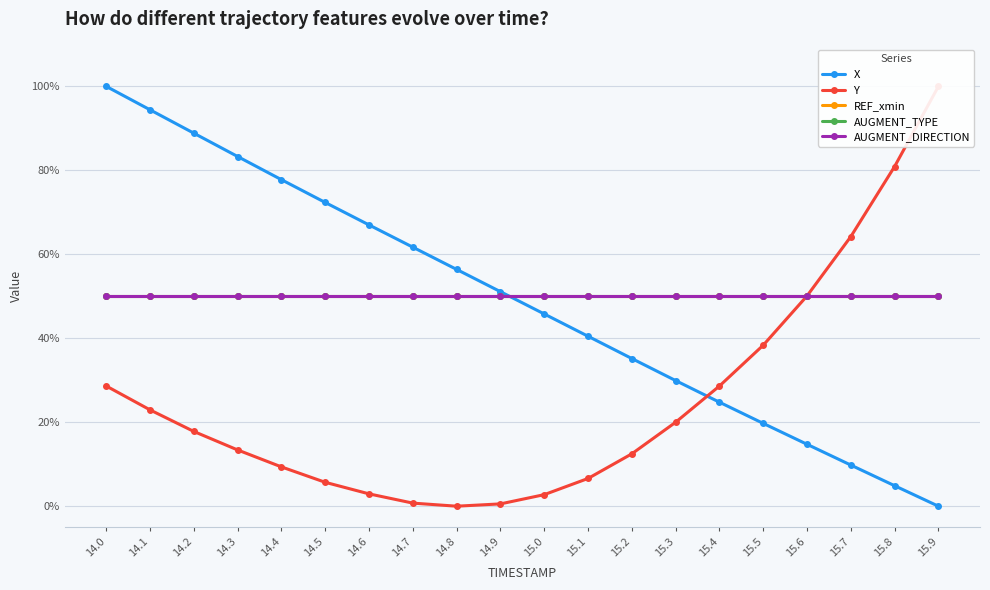

Which label corresponds to the smallest value in the chart?

15.9